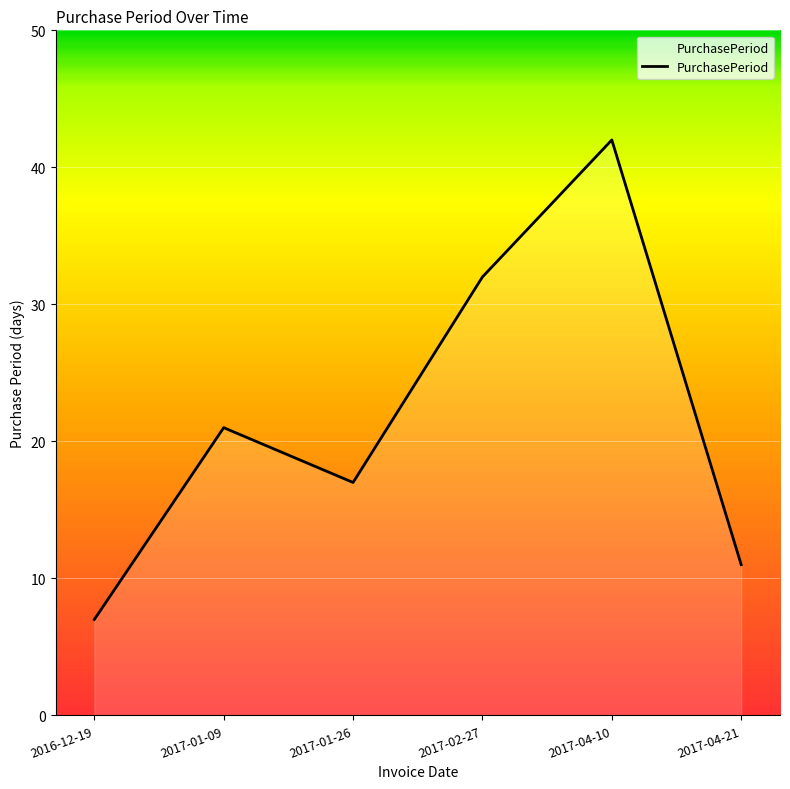

What position from the right is 2016-12-19?

6